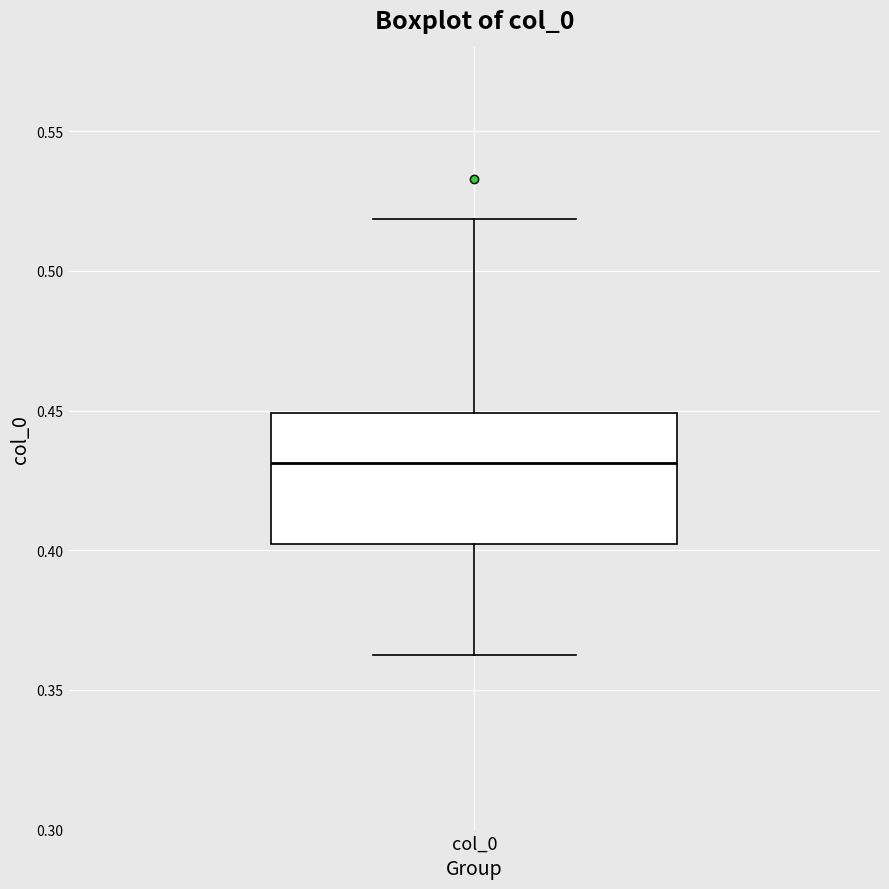

Where is the upper edge of the box for col_0 on the y-axis? The values are not printed on the chart, so give them approximately, as read against the axis.

0.450